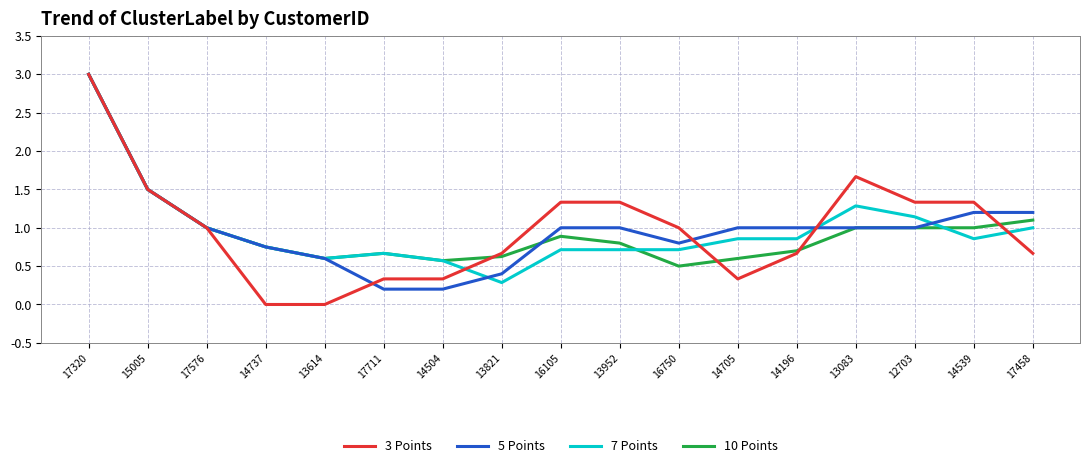

What is the maximum value shown in the chart?

3.0